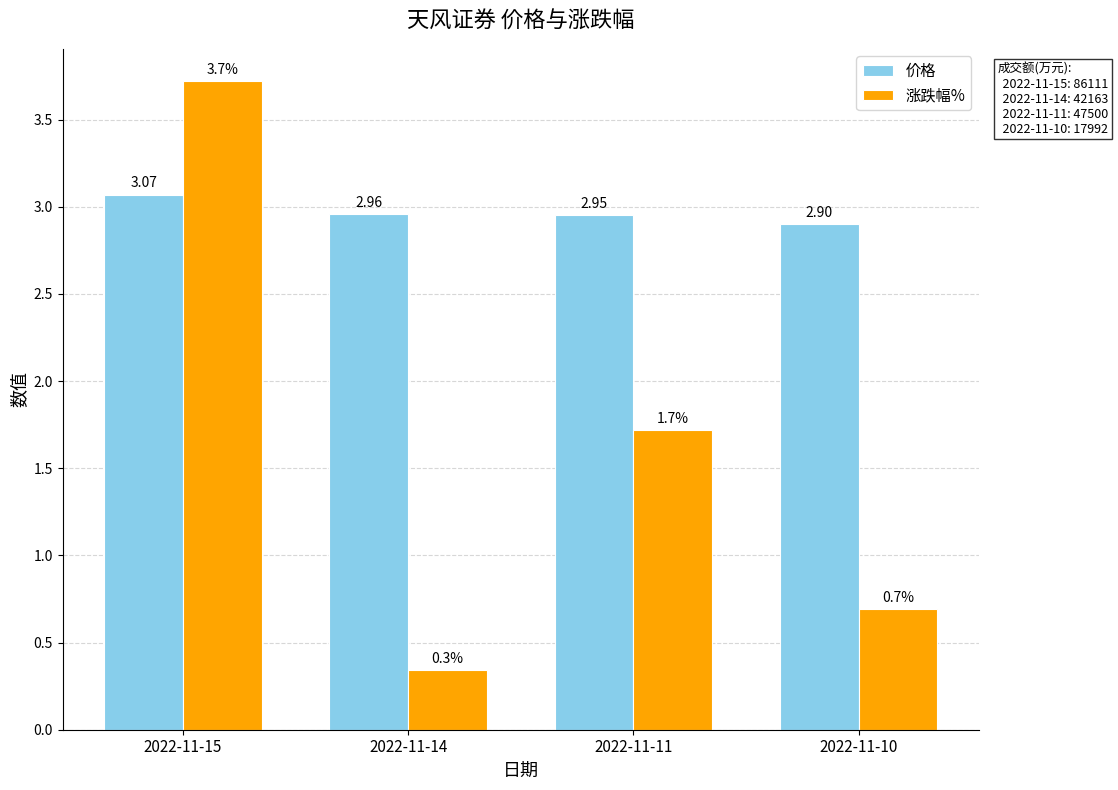

At how many categories does at least one series exceed 3?

1